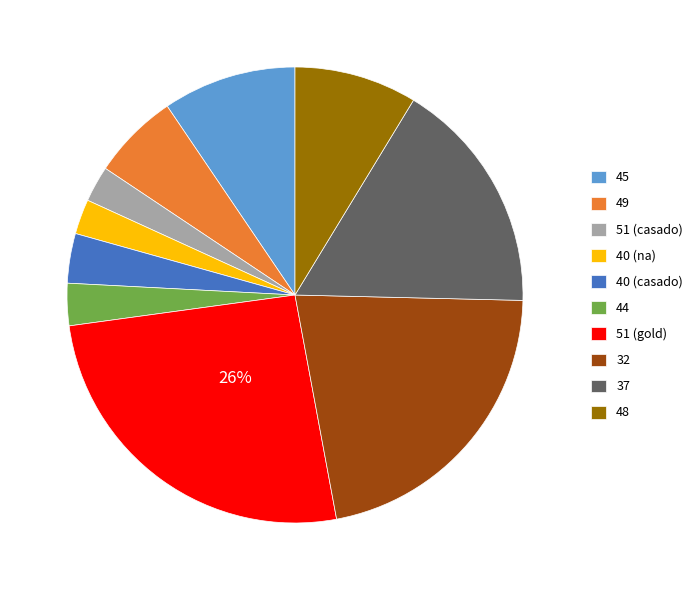

Which category has the biggest portion of the pie?

51 (gold)